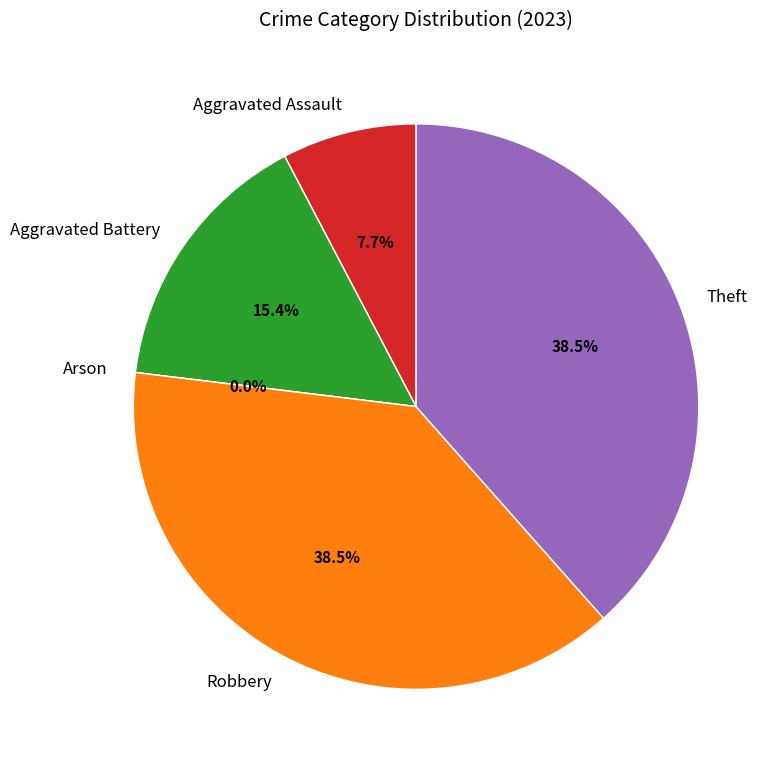

Is Aggravated Battery the majority of the pie?

No